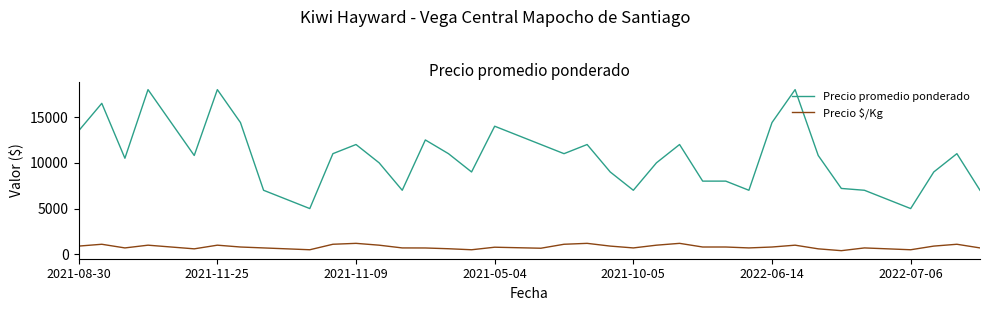

Which series has the largest range (max minus min)?

Precio promedio ponderado